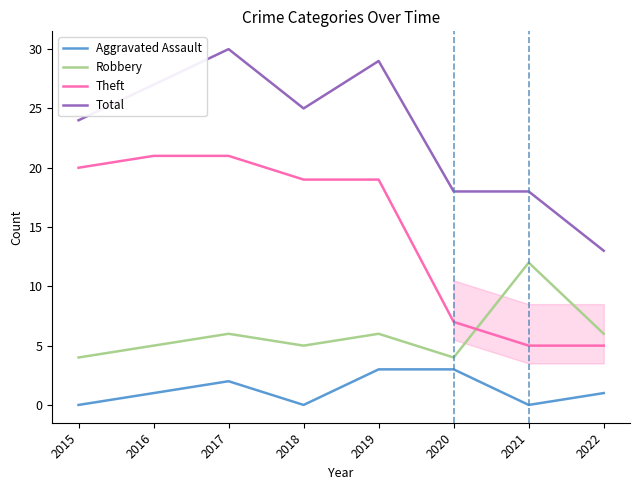

What is the difference between the highest and lowest values at 2020?

15